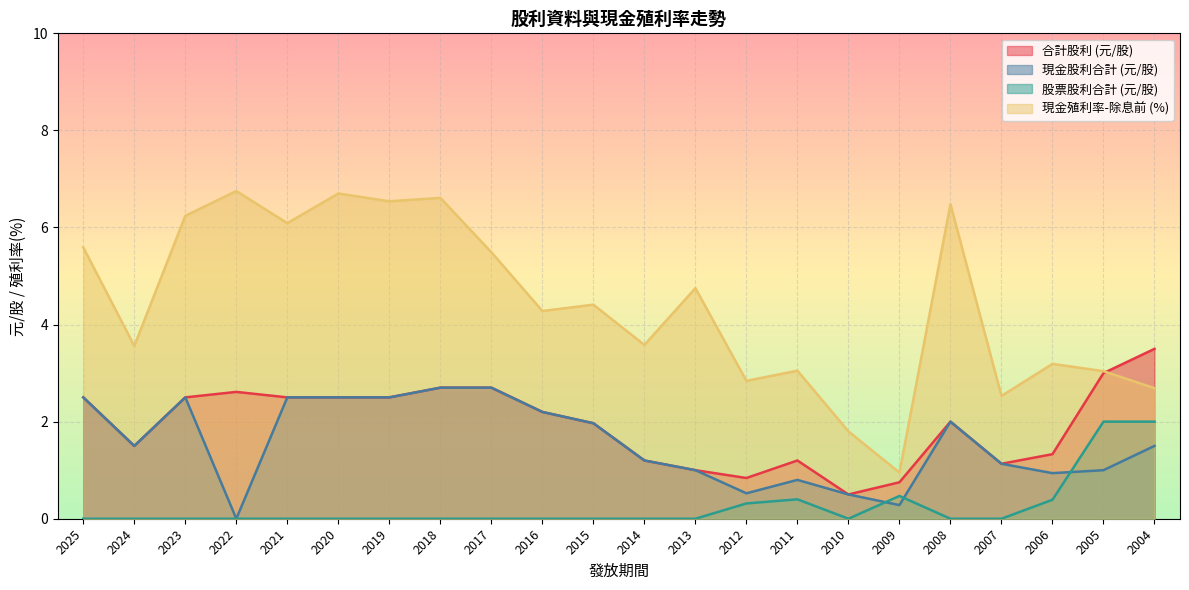

True or false: 現金殖利率(除息前) and 現金股利合計 cross at least once.

False